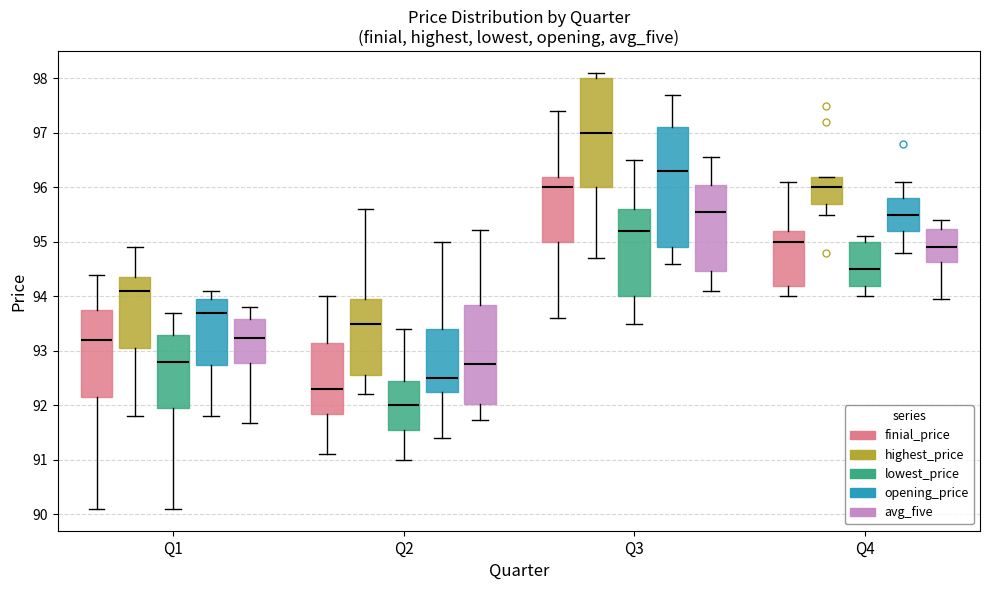

Comparing the boxes themselves (not the whiskers), which one is the tallest?

Q3 (opening_price)